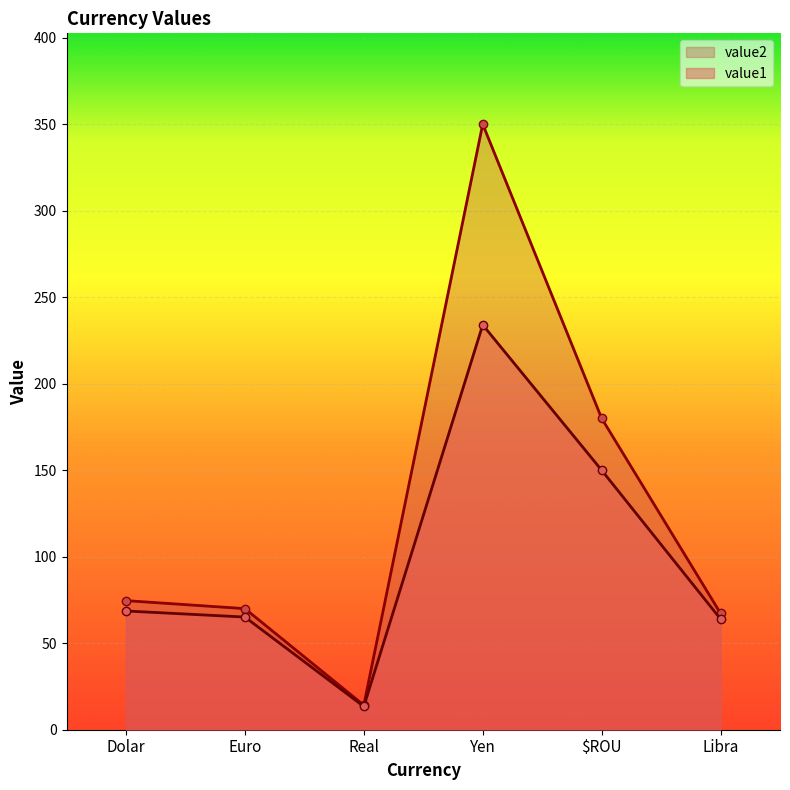

Reading right to left, extract all data points from this chart.

value1: 64.0	150.0	234.0	13.4	65.1	68.6
value2: 67.2	180.0	350.0	14.2	70.0	74.6